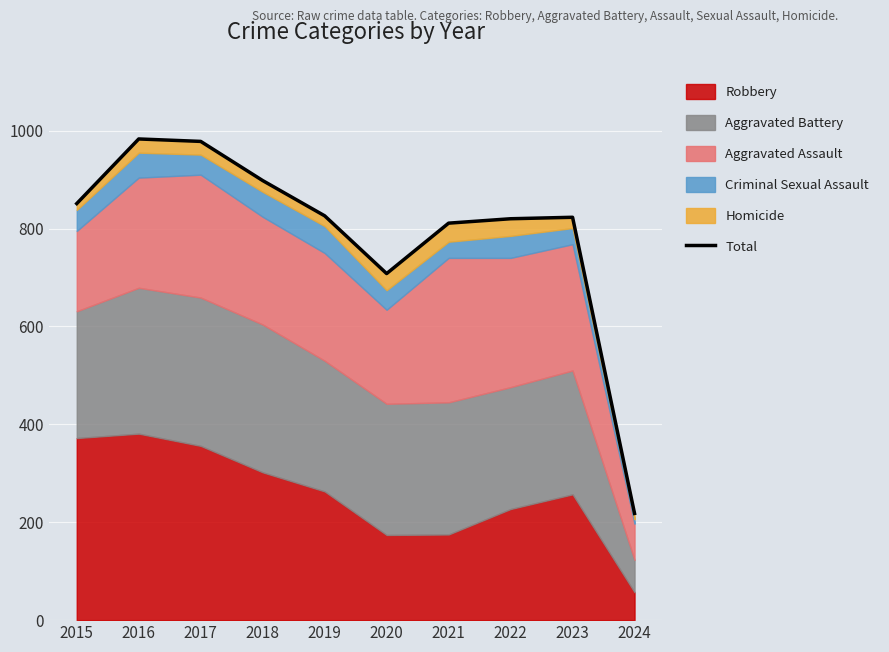

Where does the data first go above 826?

2015